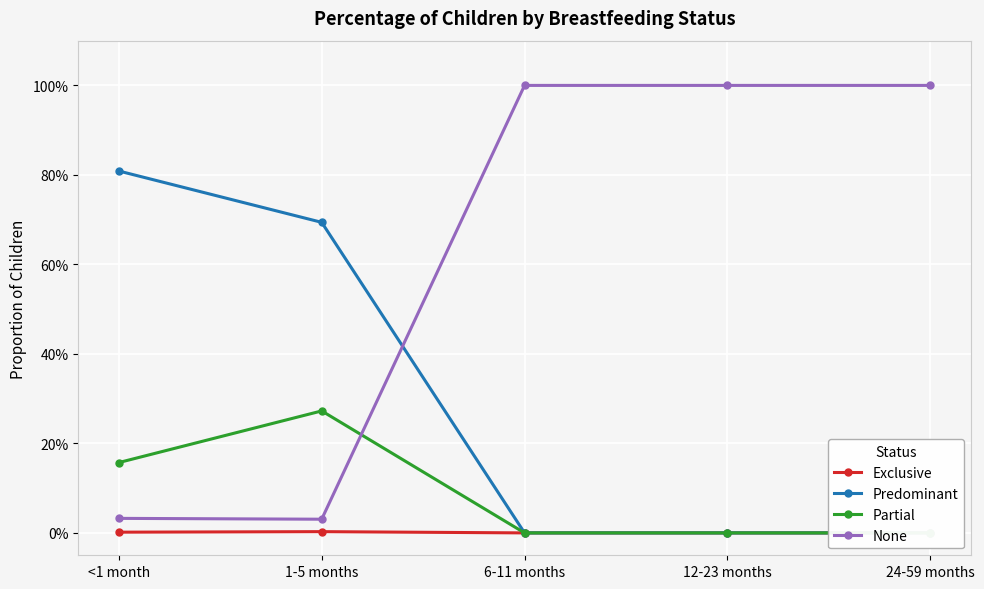

True or false: None and Predominant intersect in this chart.

True